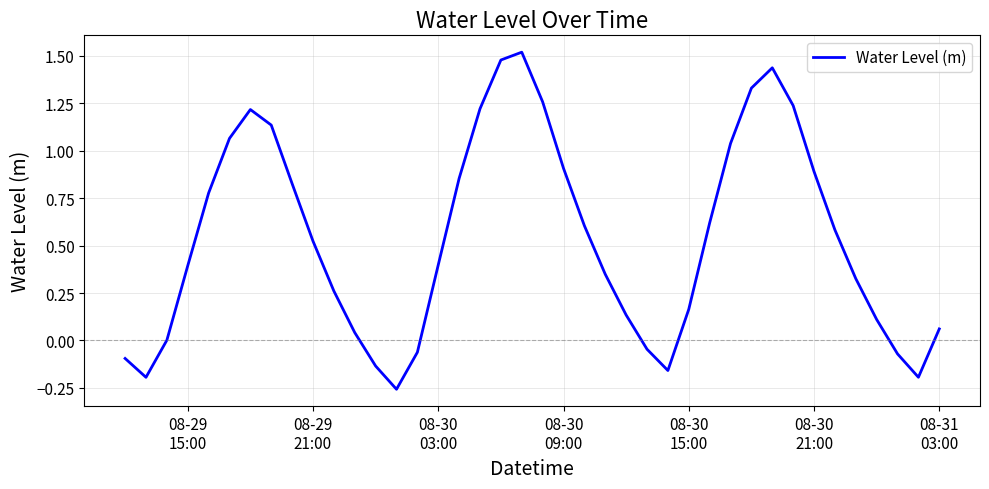

What is the difference between the maximum and second lowest values?

1.7